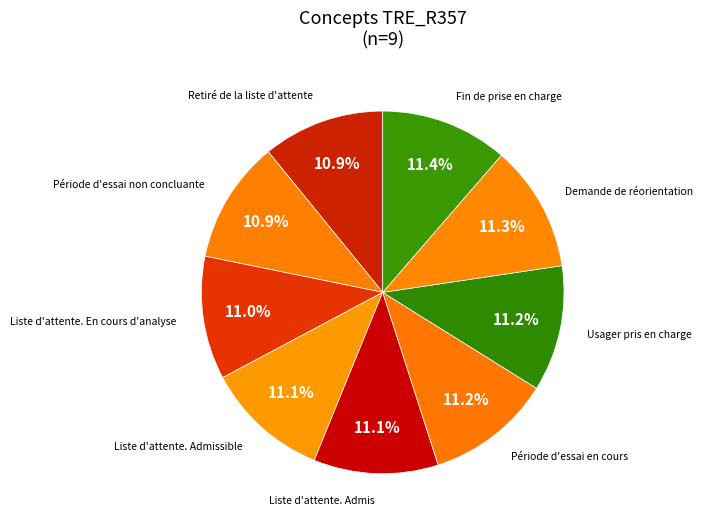

Does Retiré de la liste d'attente represent more than half of the total?

No